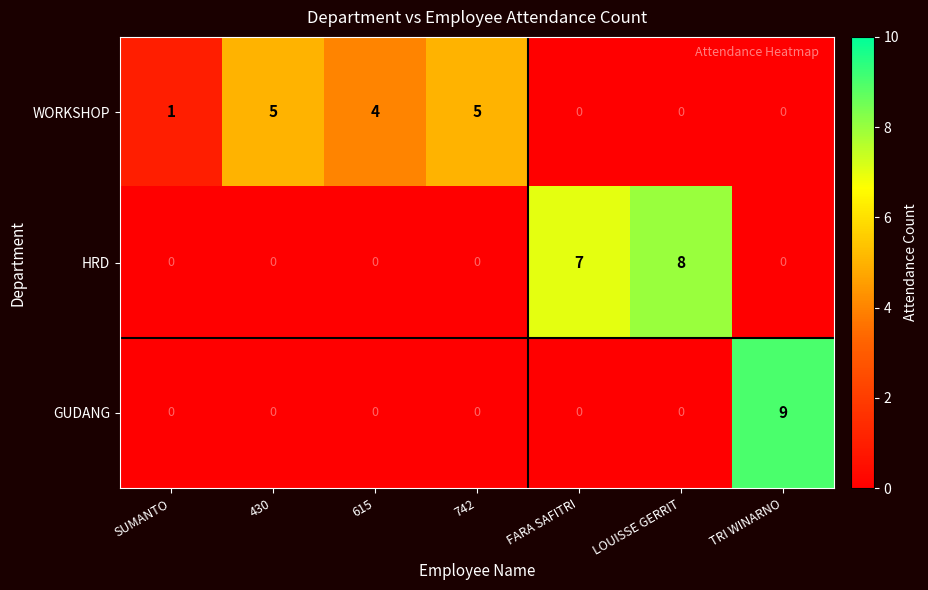

What is the total value across all series at 742?

5